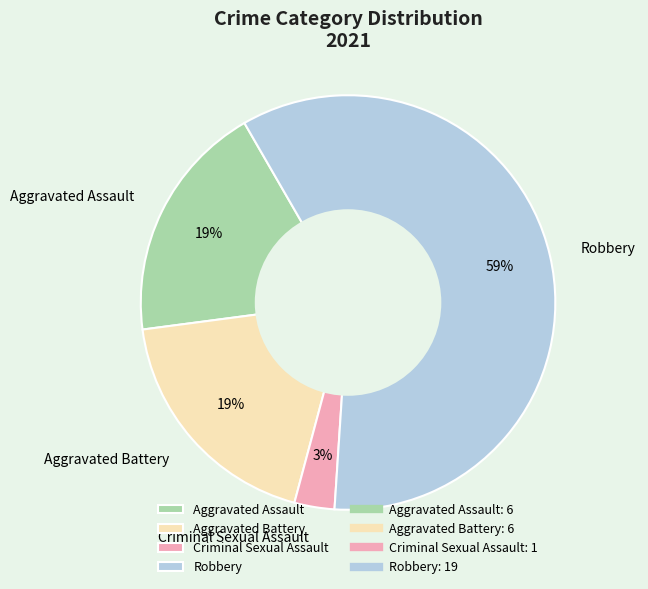

True or false: Robbery accounts for 73% of the total.

False